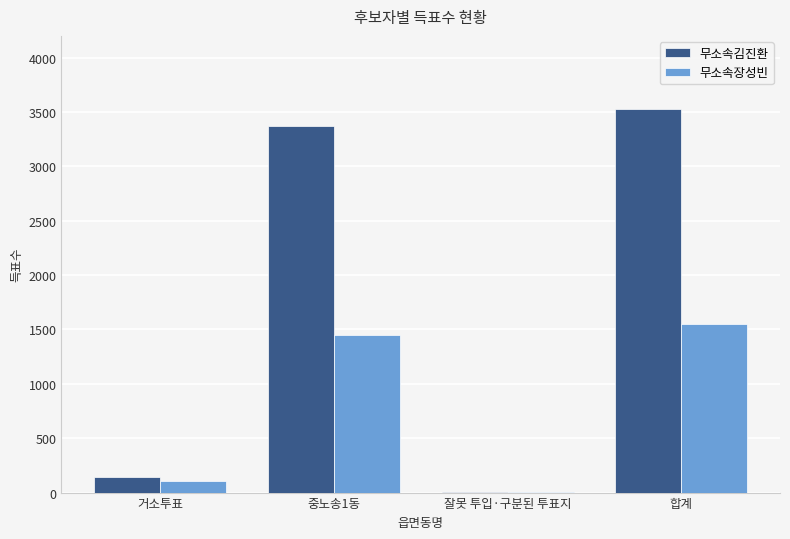

What are all the series names shown in the legend?

무소속김진환, 무소속장성빈